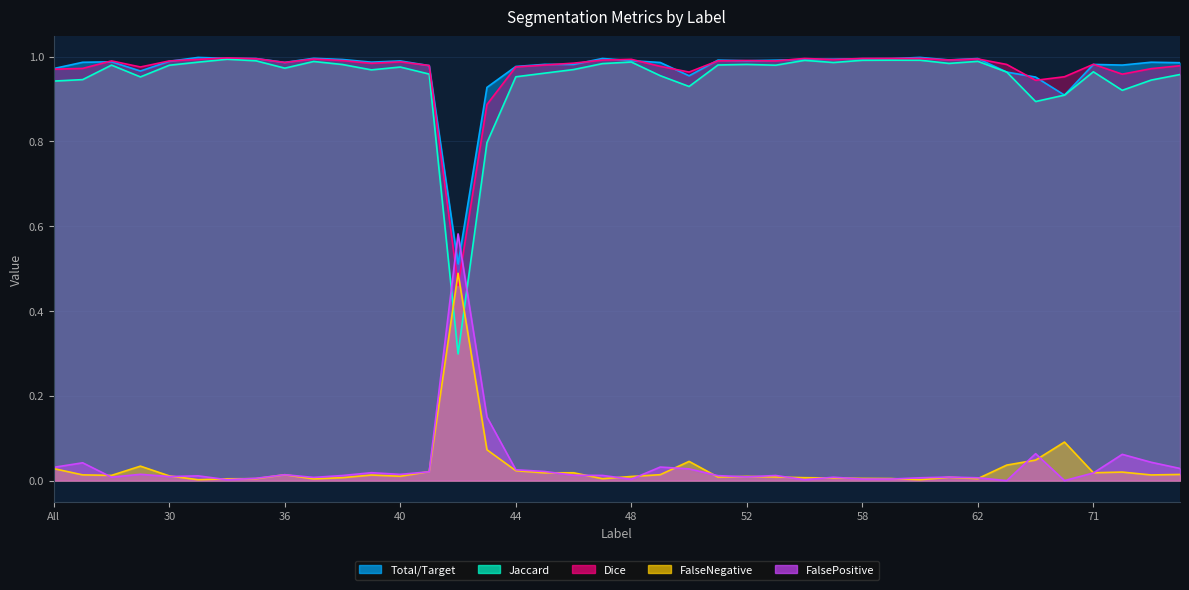

What is the value of the Total/Target point at the 17th from the left?

1.0